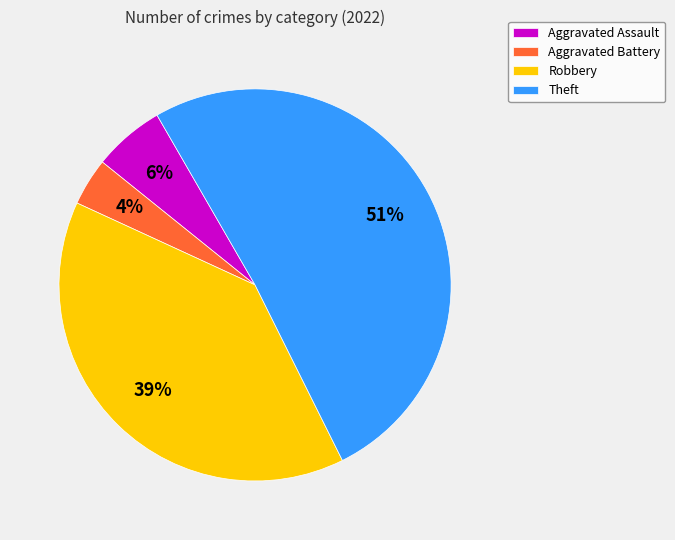

Which slice is the smallest?

Aggravated Battery